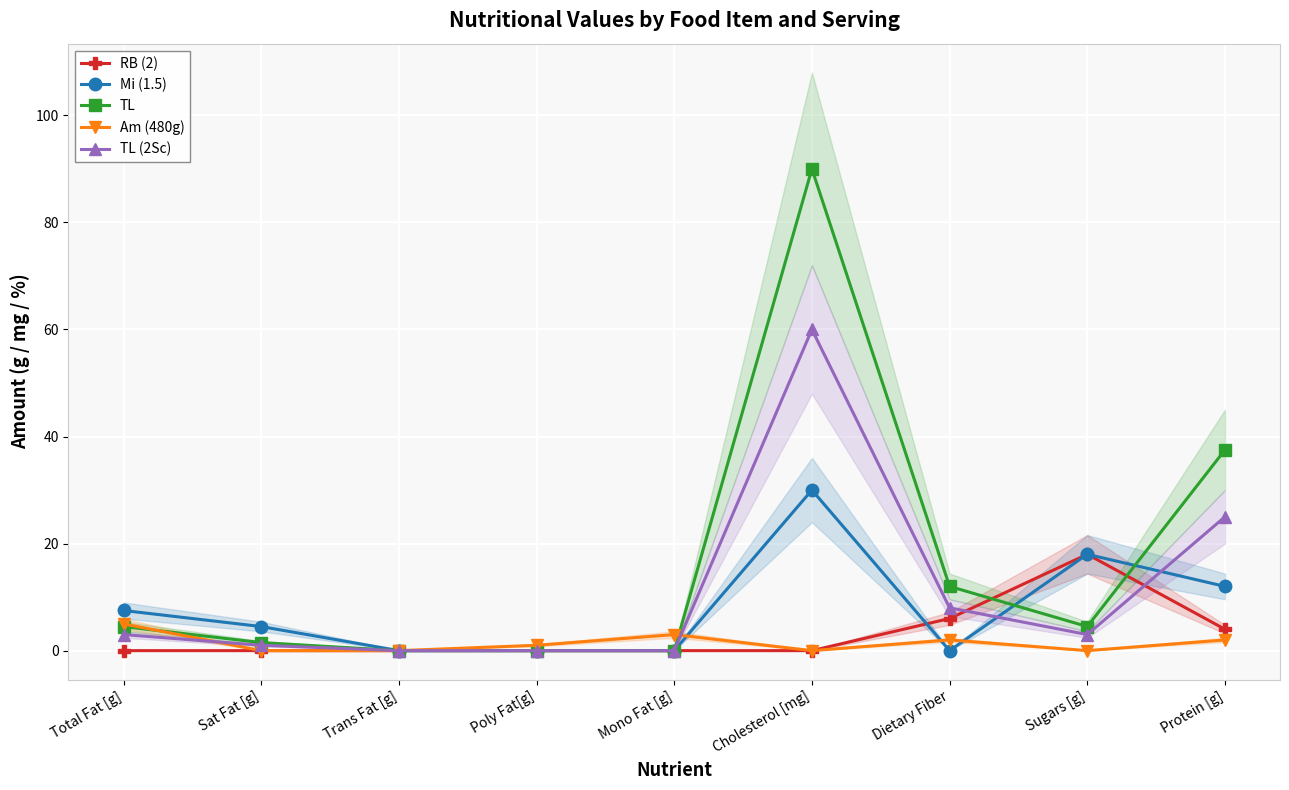

Which series has the largest total across all categories?

TL